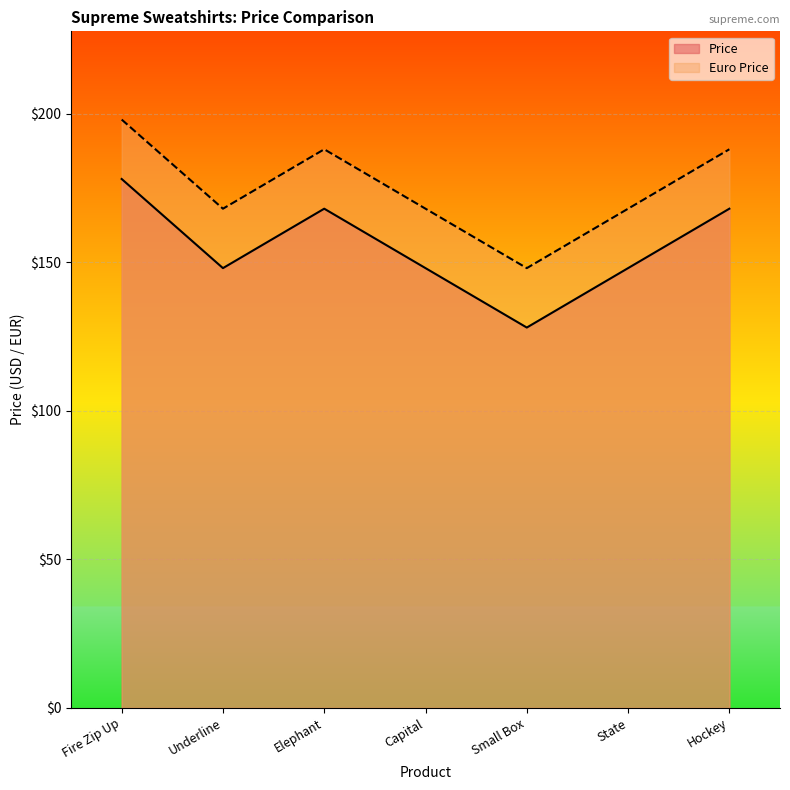

What is the average value of the Price series?

155